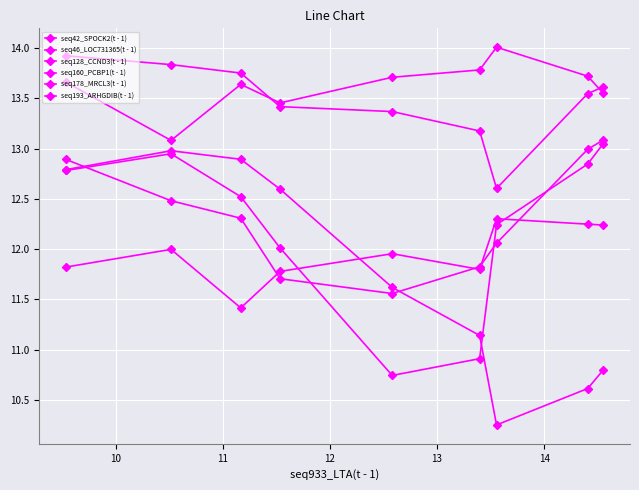

How many lines are shown in the chart?

6